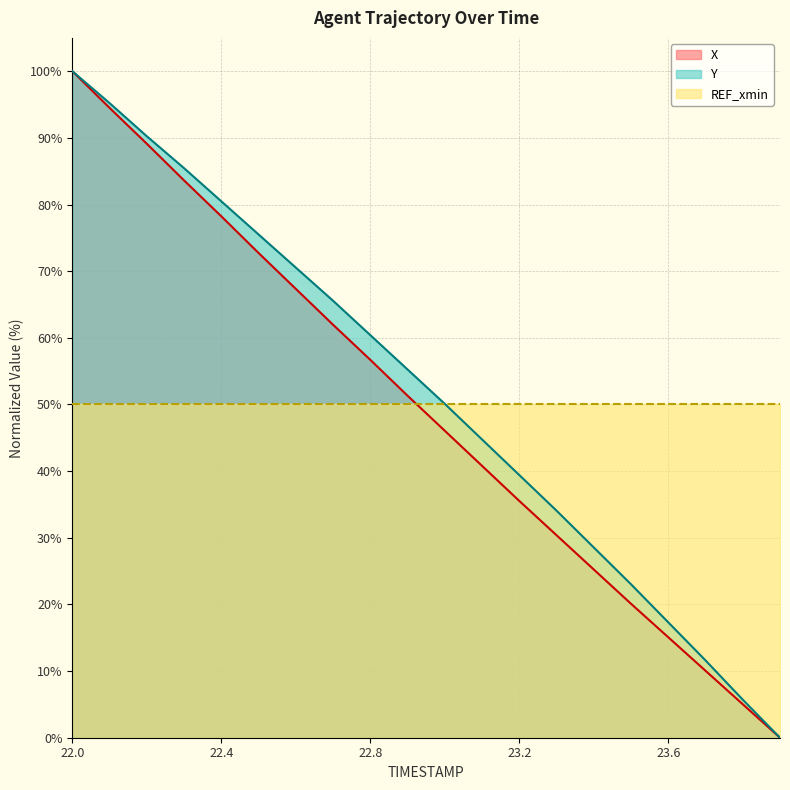

What position from the right is 23.2?

8